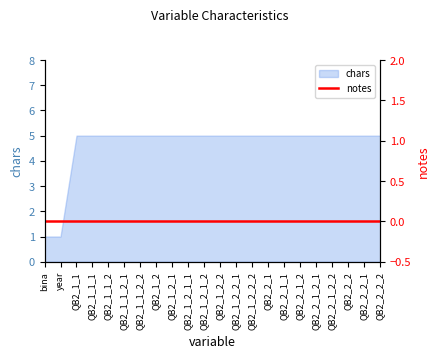

What is the value of the 17th point from the left?

5